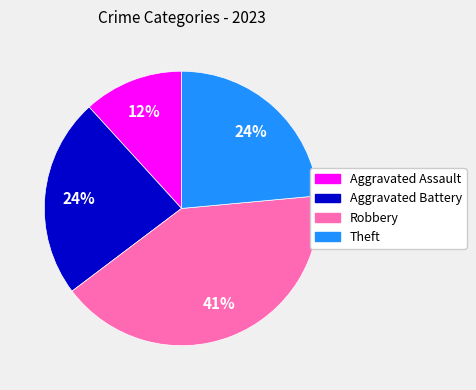

How many segments does this pie chart have?

4